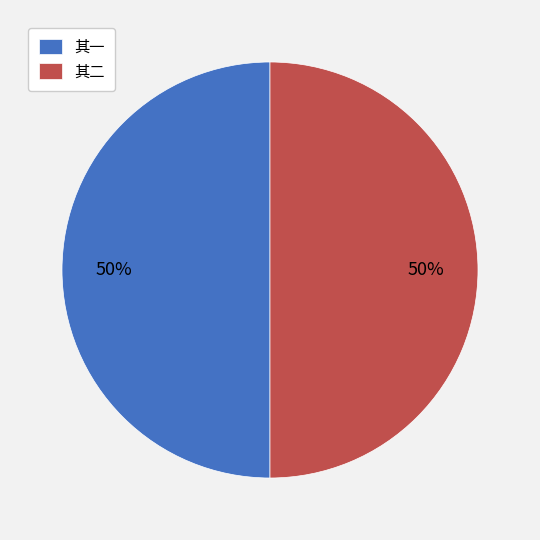

Is the sum of 其一 and 其二 greater than half?

Yes